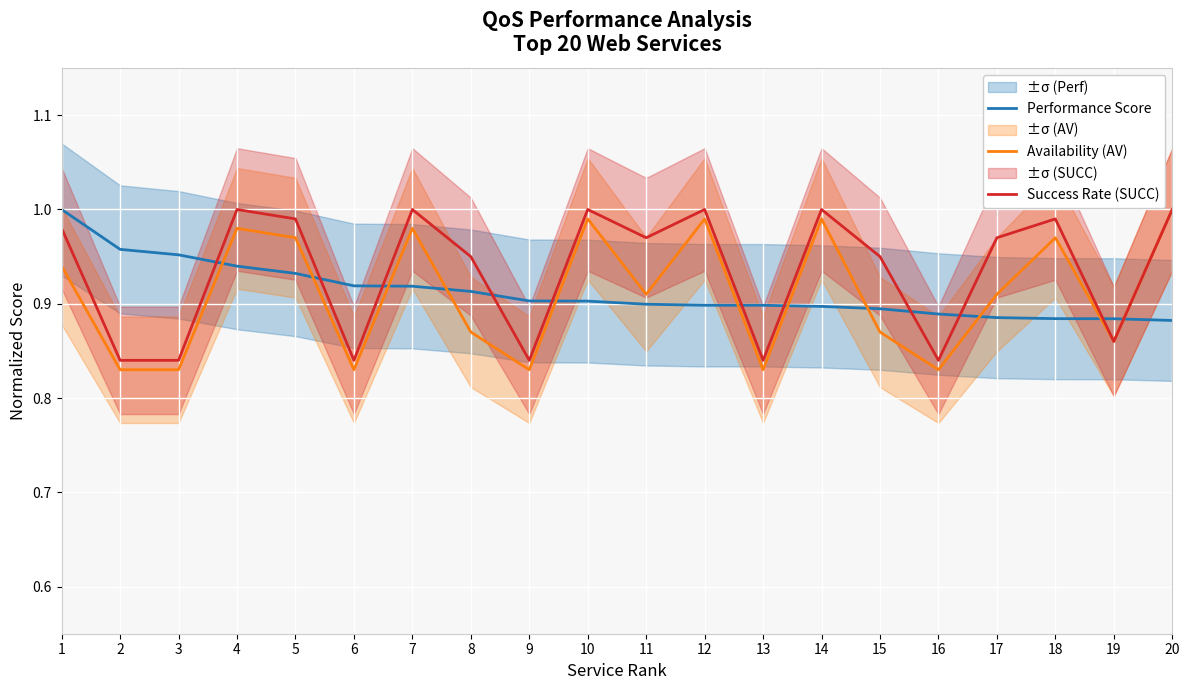

What is the average value of the Availability (AV) series?

0.9